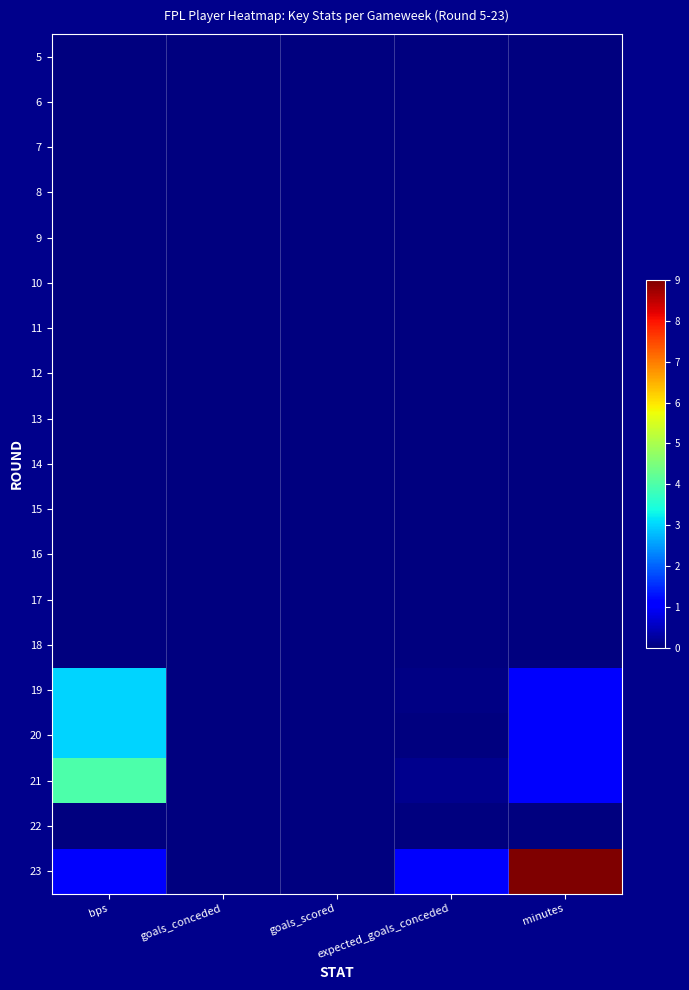

Rank the series by their maximum value, from lowest to highest.

5, 6, 7, 8, 9, 10, 11, 12, 13, 14, 15, 16, 17, 18, 22, 19, 20, 21, 23